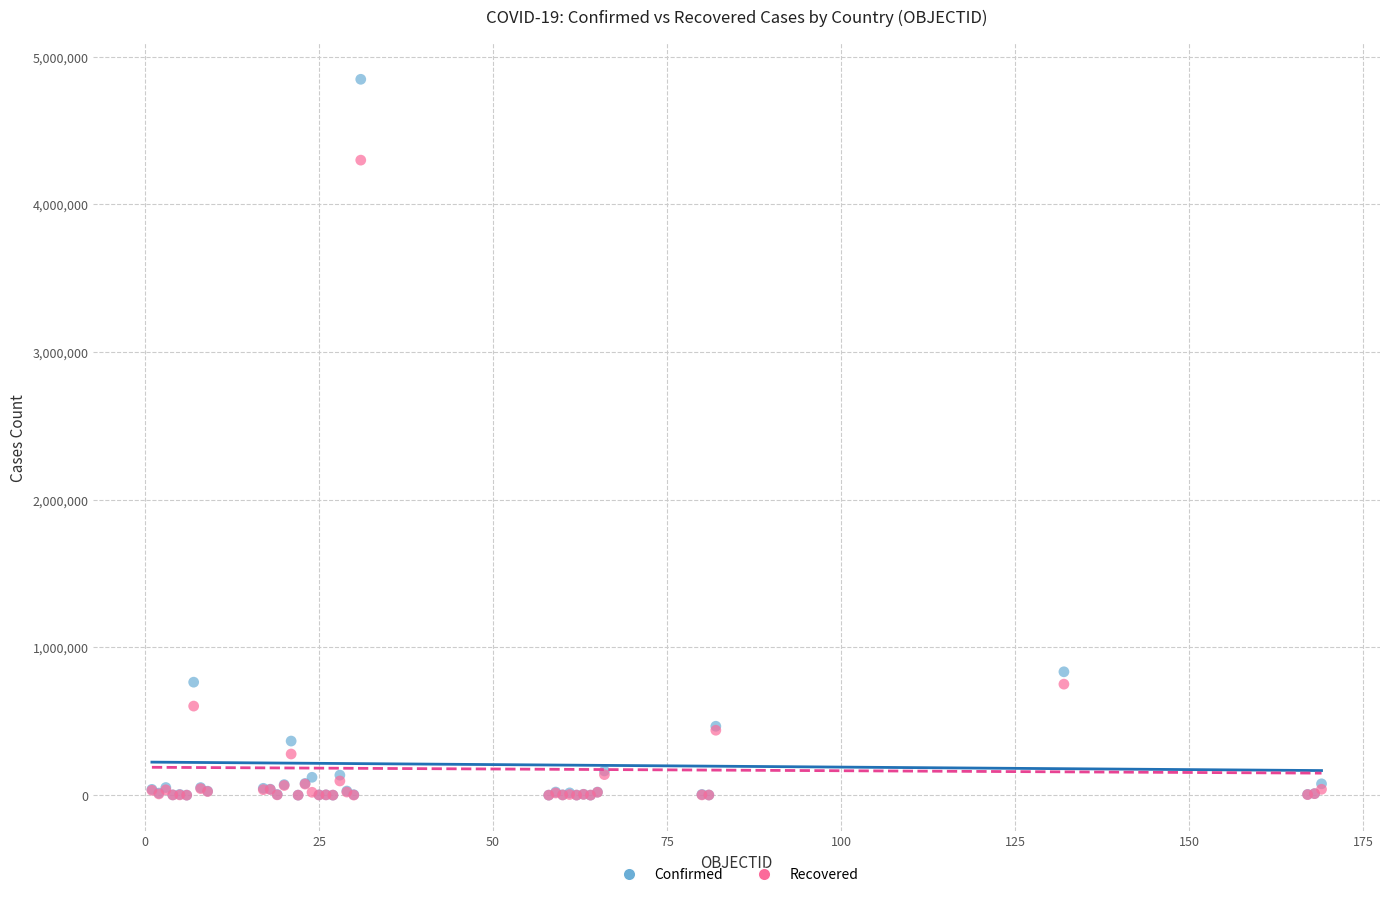

Which series has the widest spread of Y values?

Confirmed